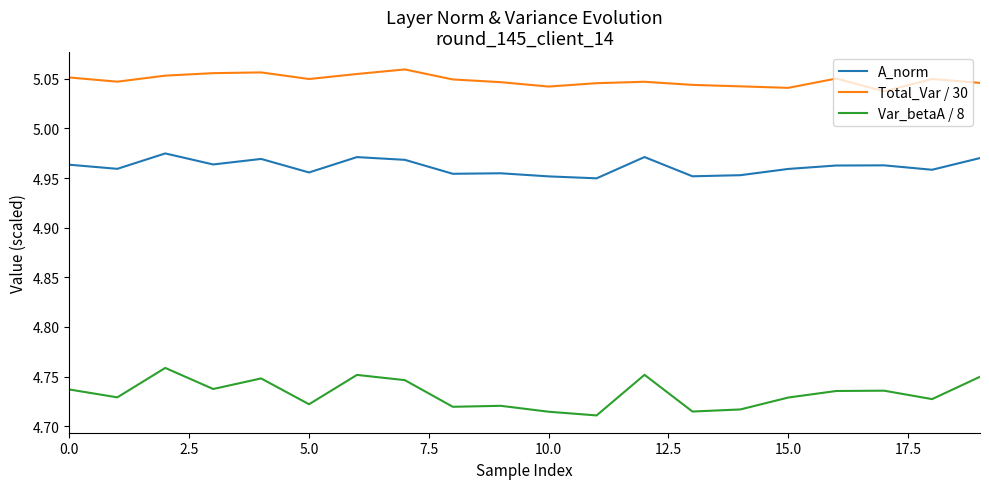

Which series has the largest range (max minus min)?

Var_betaA / 8